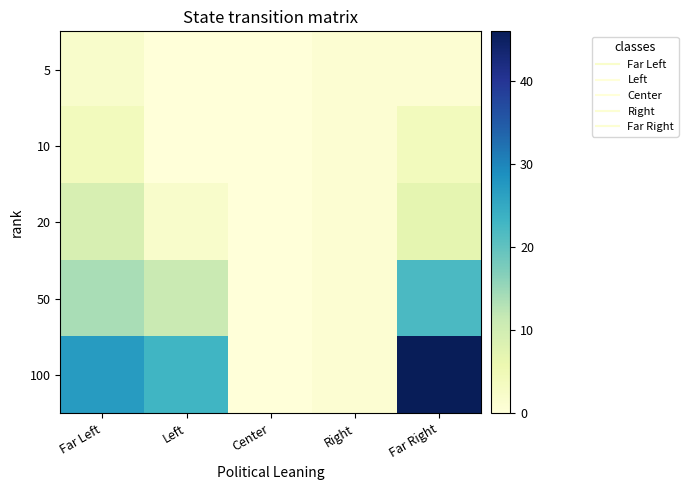

Rank the series at Right from highest to lowest value.

5, 10, 20, 50, 100